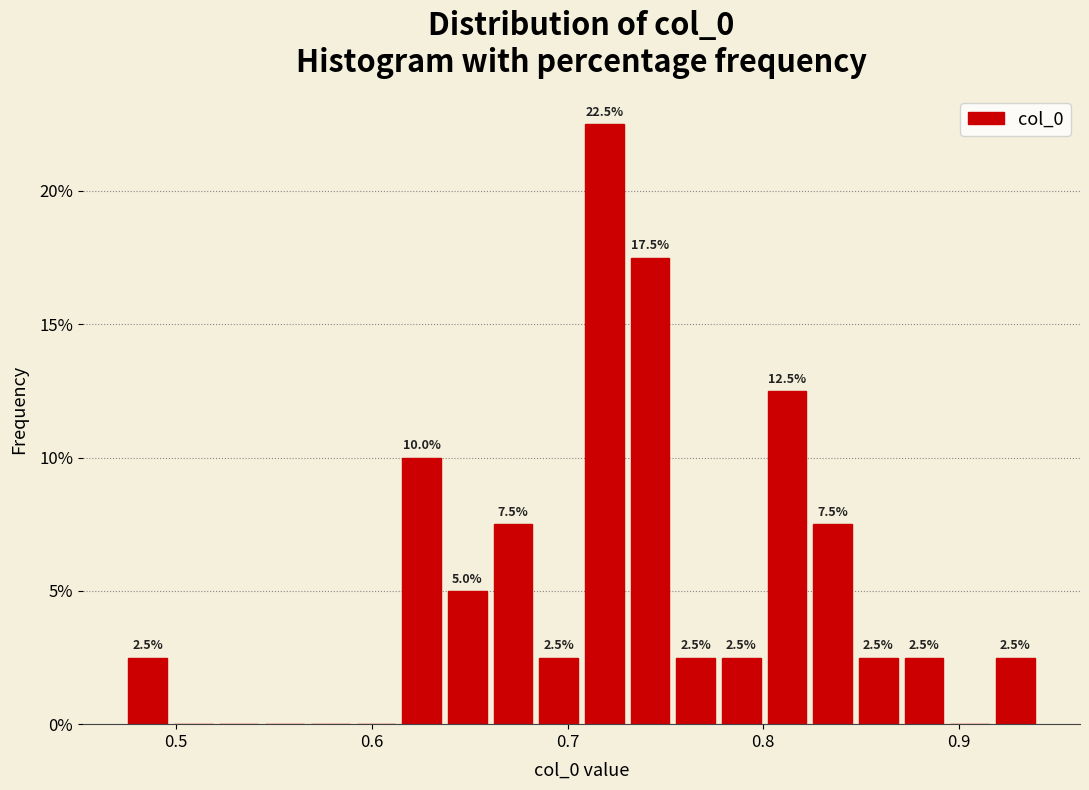

Read against the x-axis, roughly where is the centre of the tallest bar?

0.72